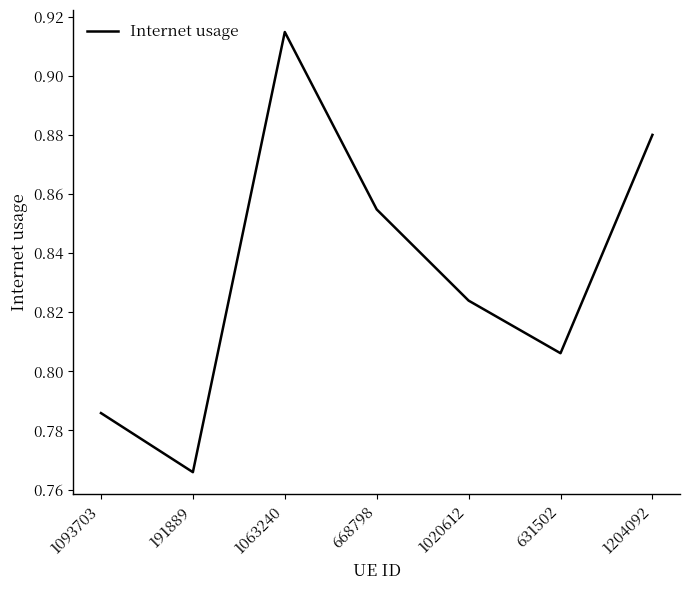

What position from the right is 668798?

4